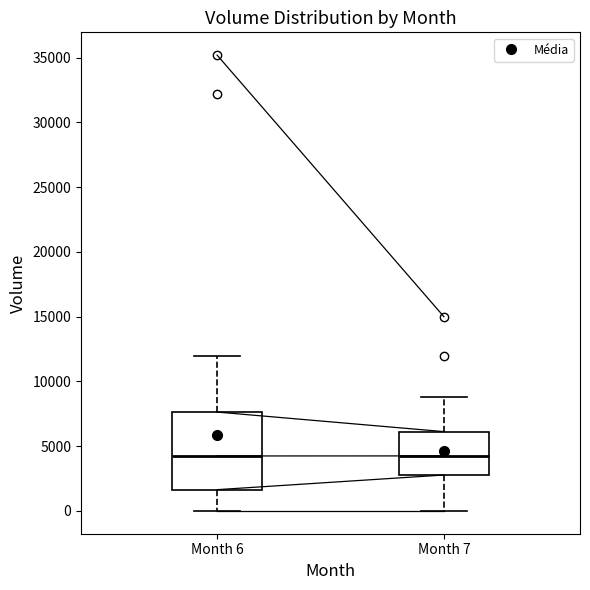

Reading left to right, read every box against the y-axis: the position of its median line, the range the box covers, and the ends of its whiskers. The values are not printed on the chart, so give them approximately, as read against the axis.

Month 6: median 4000, box 1500 to 7500, whiskers 0 to 12000
Month 7: median 4500, box 3000 to 6000, whiskers 0 to 9000